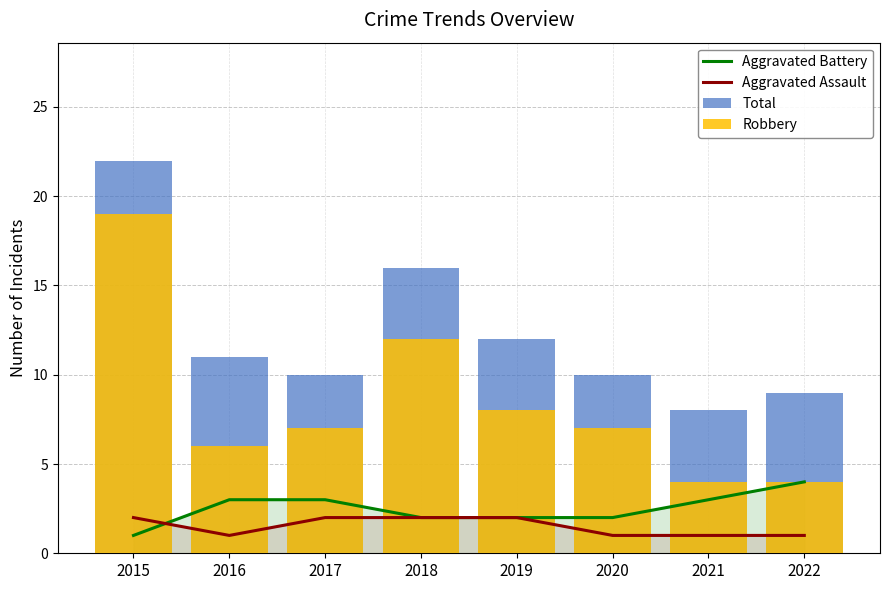

List the series in order of their peak value, highest first.

Total, Robbery, Aggravated Battery, Aggravated Assault